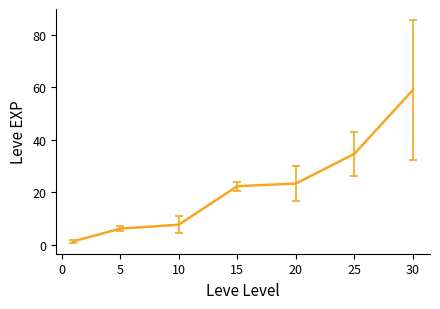

True or false: there are more than 2 points higher than both neighbors.

False